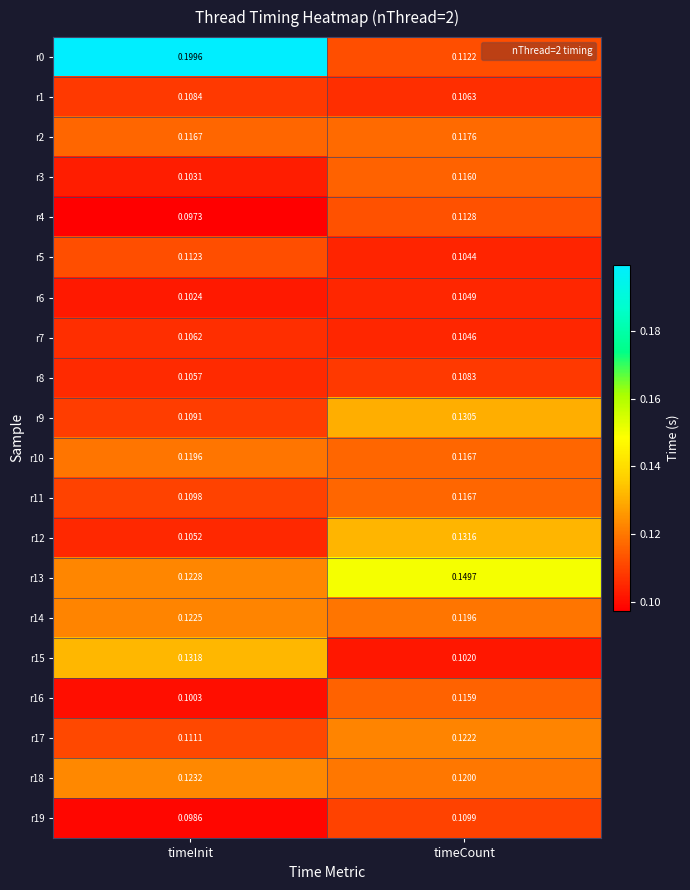

Which category has the lowest value across all series?

timeInit